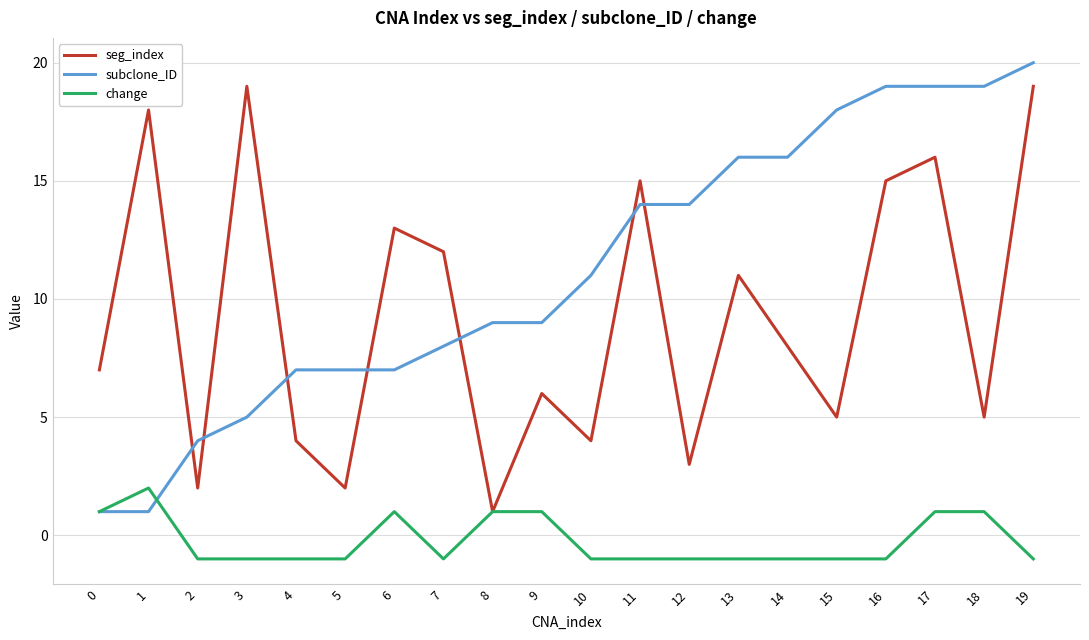

Is it true that change equals 1 at 18?

True